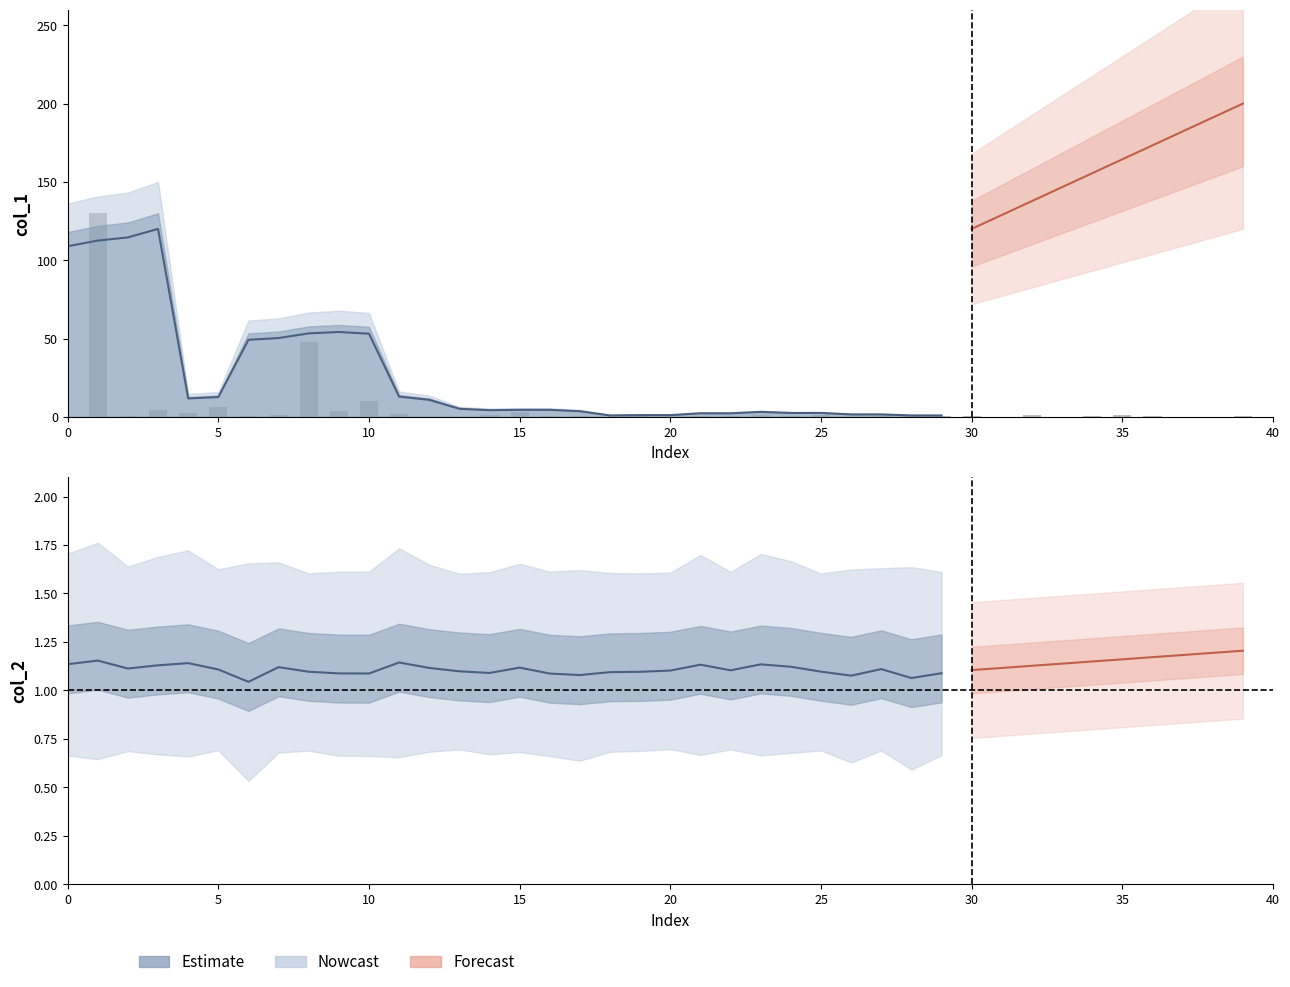

The chart shows a value of 0.0 at 26. True or false?

False